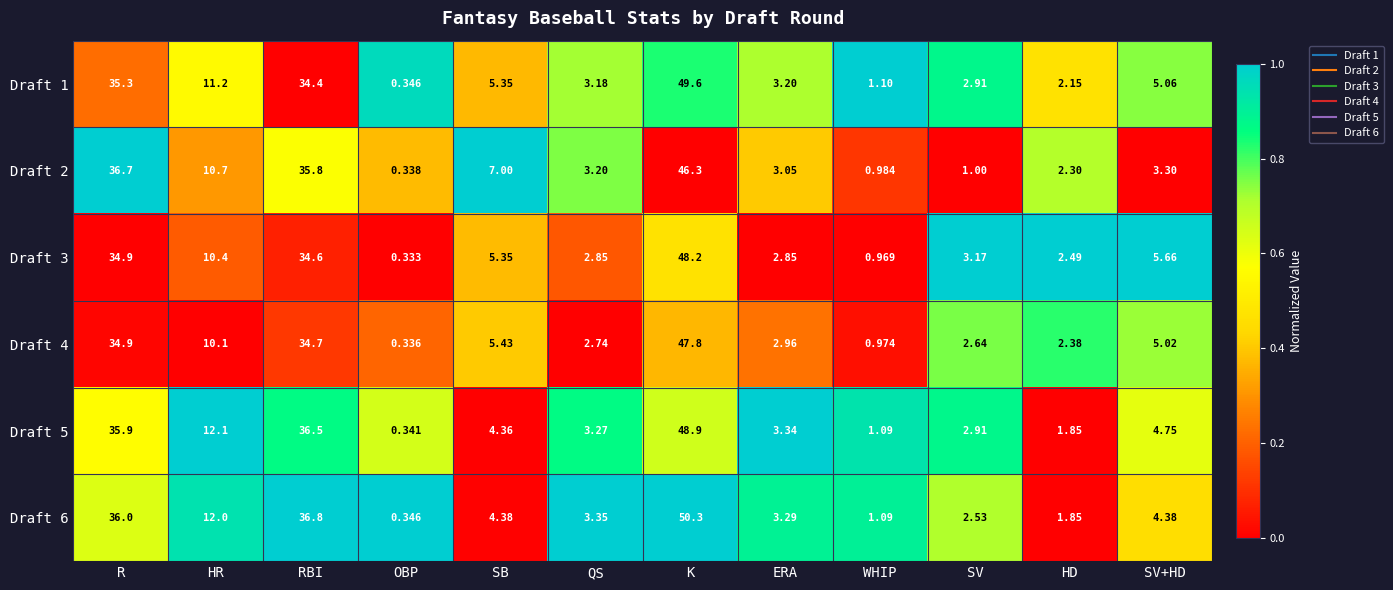

Where does the Draft 5 series first go above 4?

R